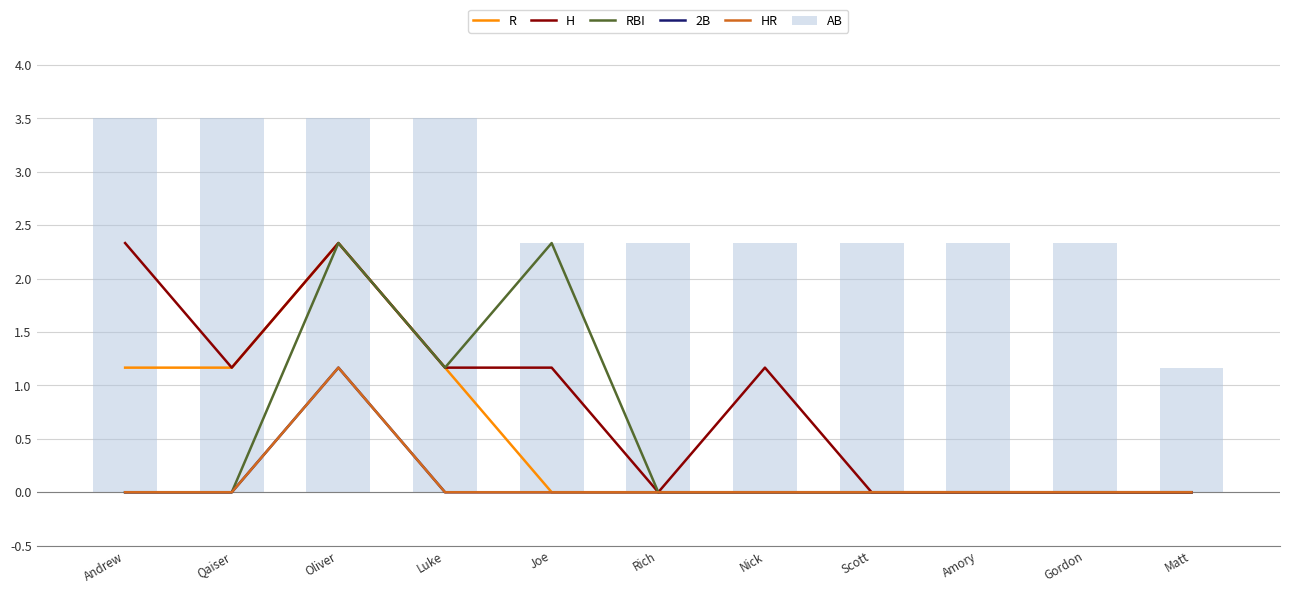

List the labels in order of AB value, largest first.

Andrew, Qaiser, Oliver, Luke, Joe, Rich, Nick, Scott, Amory, Gordon, Matt